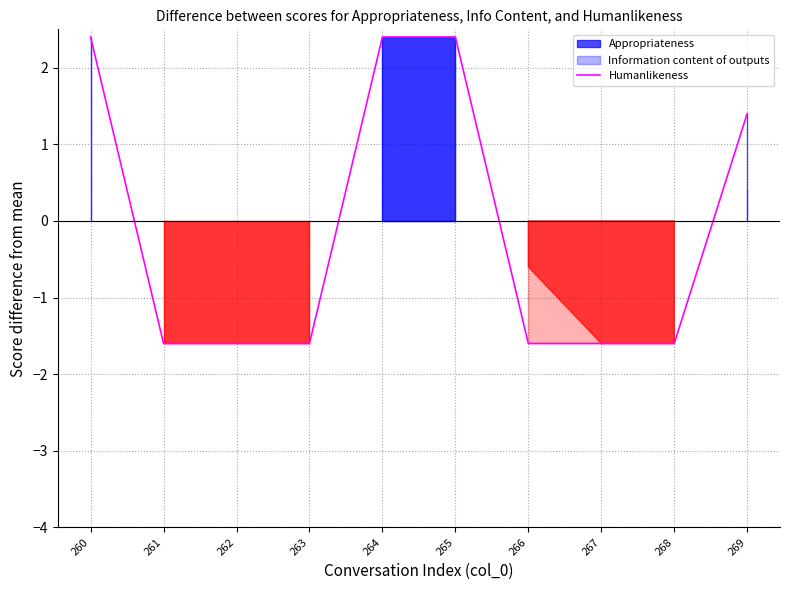

What is the difference between the second highest and minimum values?

4.0